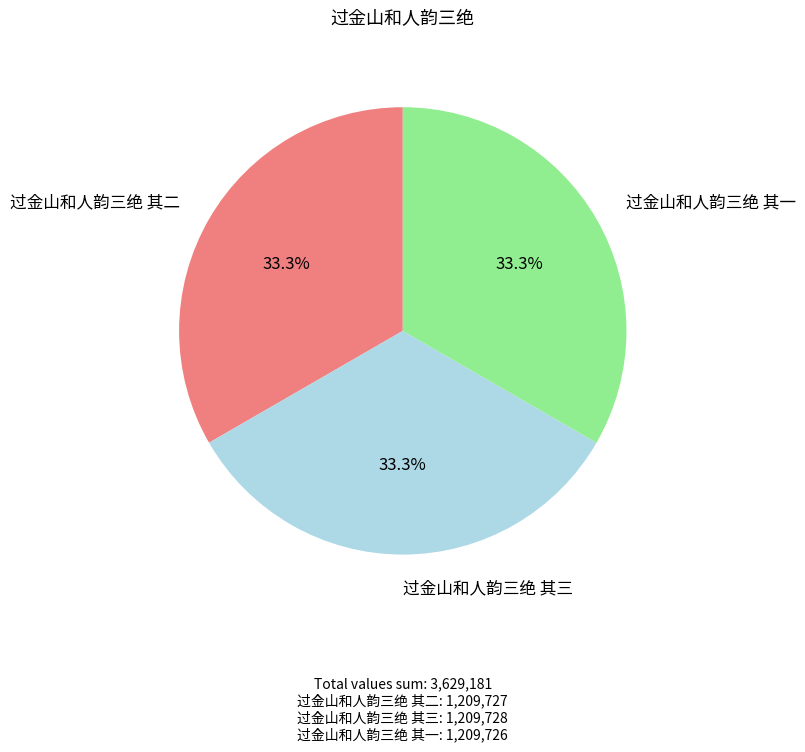

Does 过金山和人韵三绝 其二 account for over 50% of the chart?

No